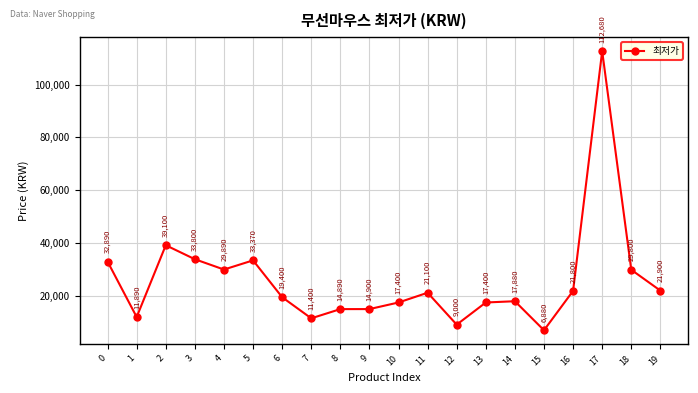

Which label corresponds to the largest value in the chart?

17